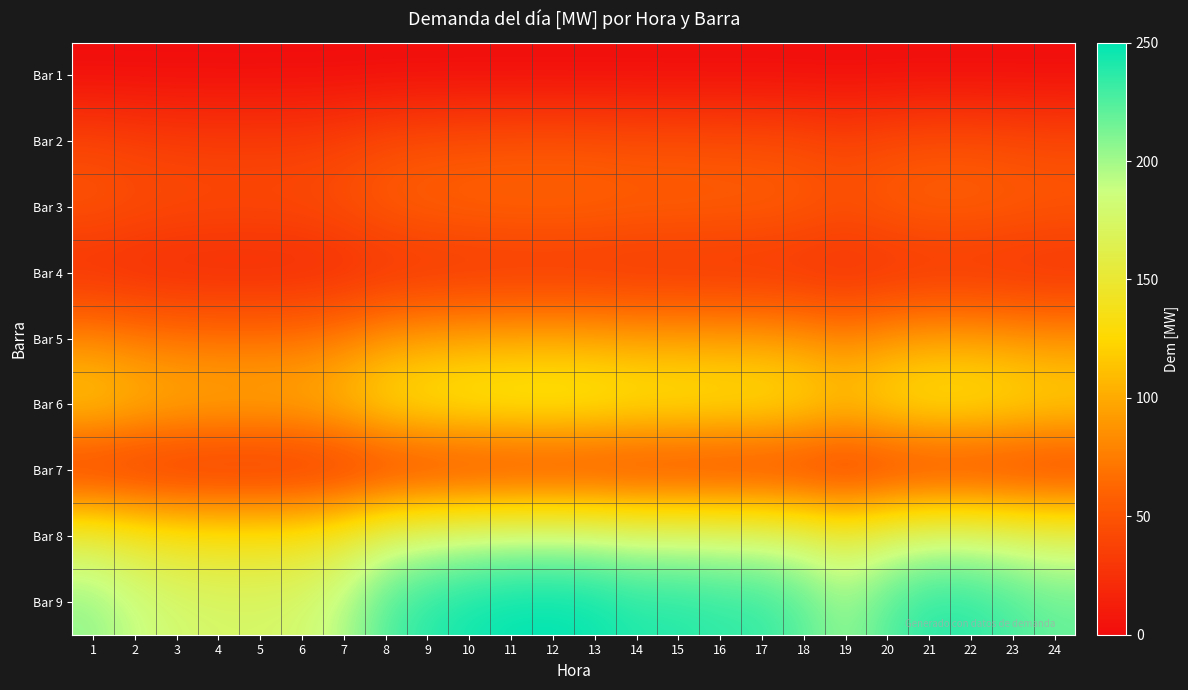

Which series changed the most between 22 and 23?

Bar 9